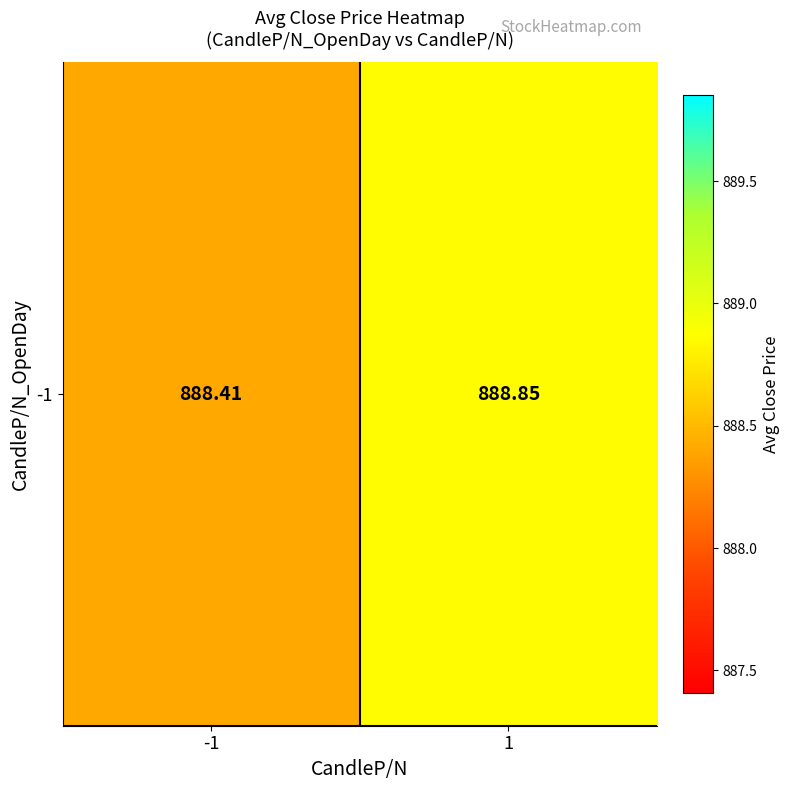

True or false: the data shows 1177.4 at 1.

False